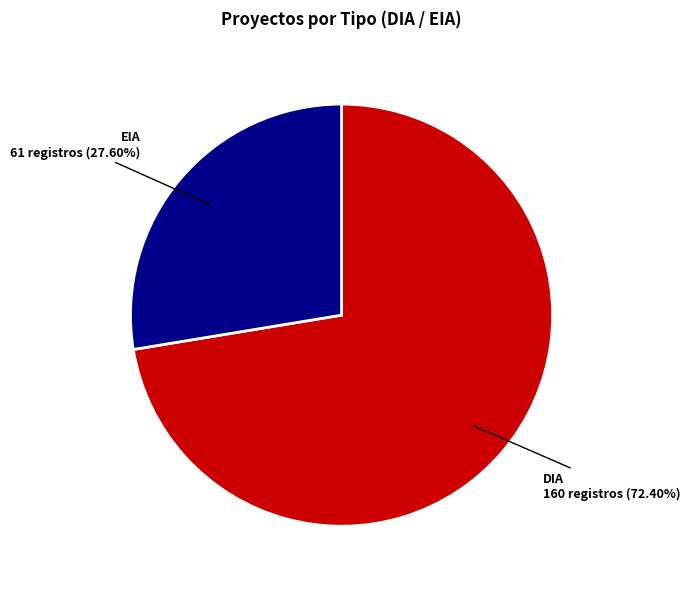

Does DIA account for over 50% of the chart?

Yes